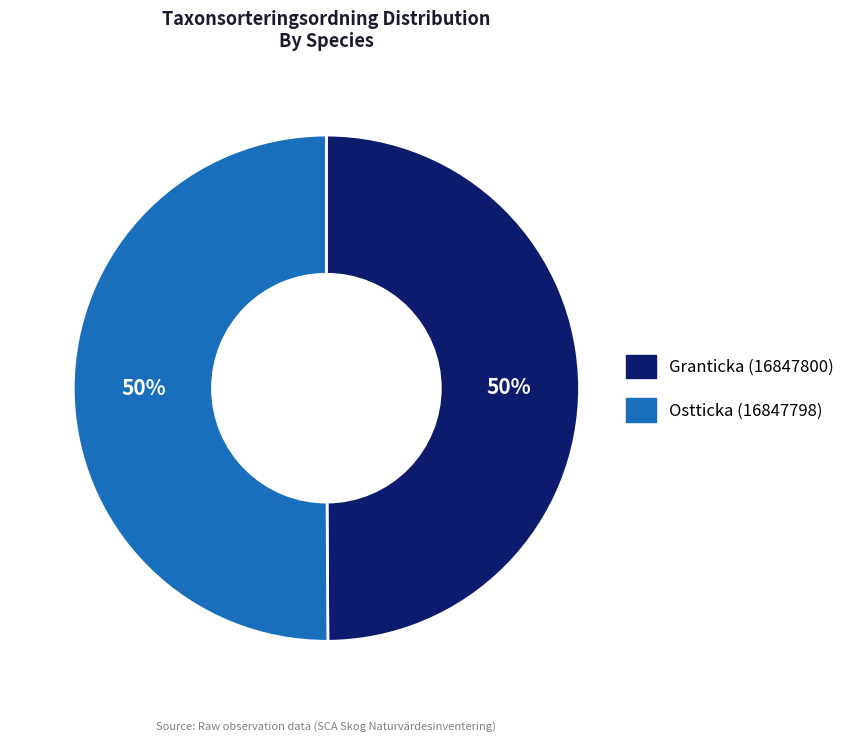

Is it true that Ostticka (16847798) is 57% of the pie?

False